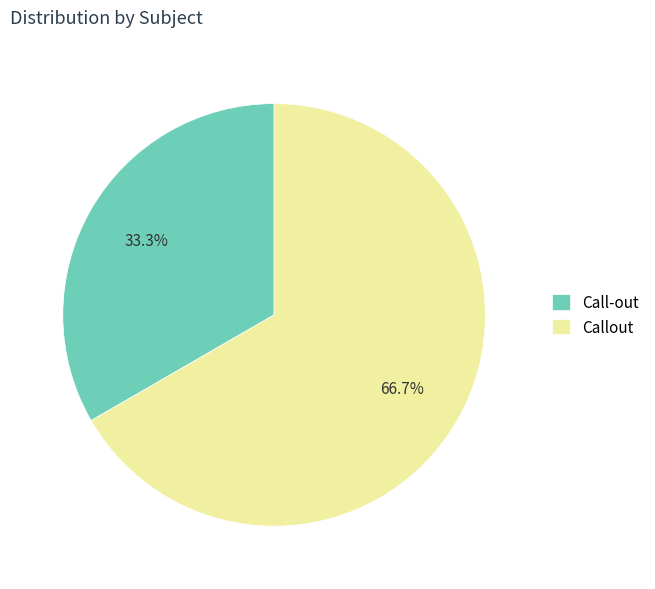

To the nearest percent, what is the difference between the Call-out and Callout slice percentages?

33%